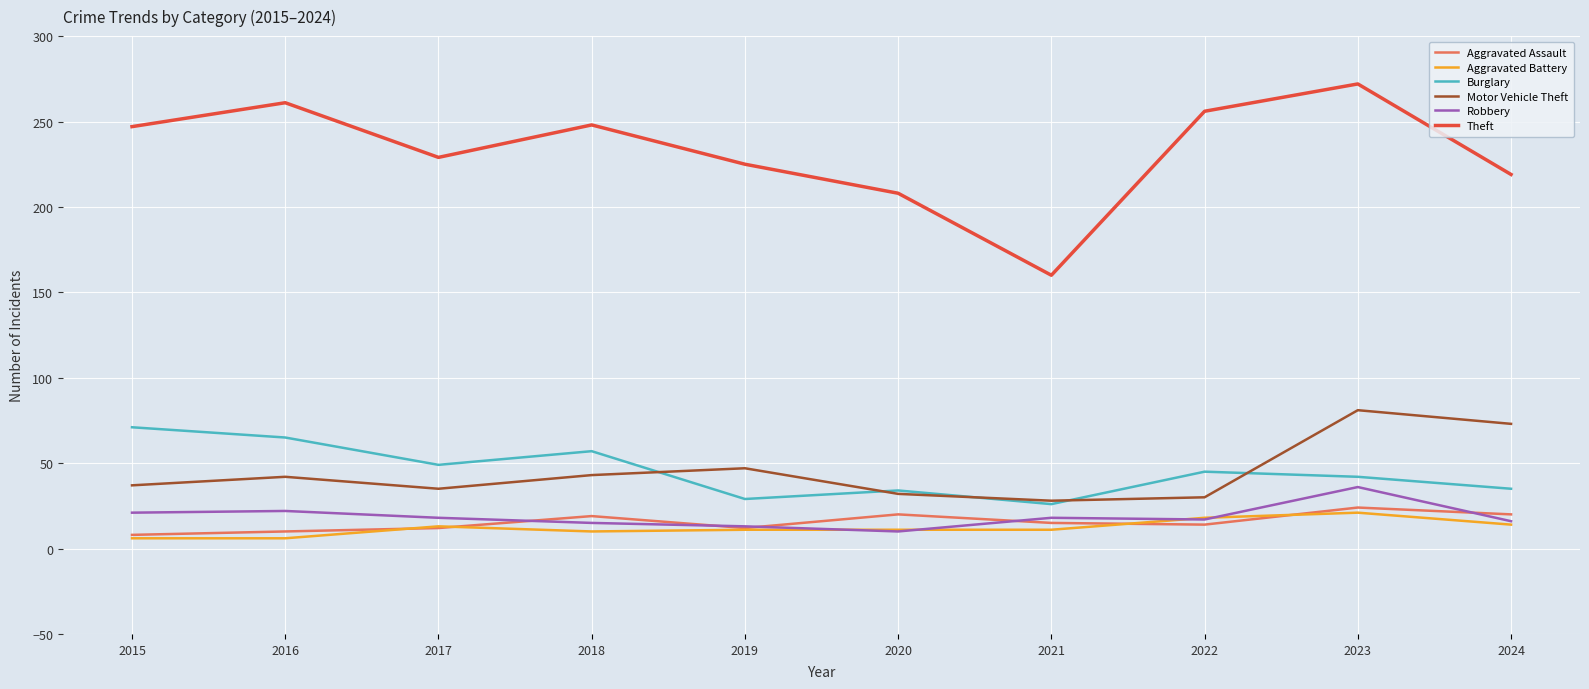

At 2023, list the series in order from smallest to largest.

Aggravated Battery, Aggravated Assault, Robbery, Burglary, Motor Vehicle Theft, Theft